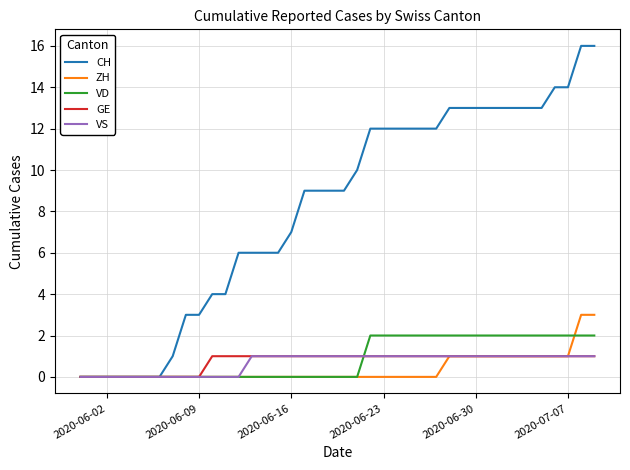

What is the difference between the maximum and second lowest values in the ZH series?

3